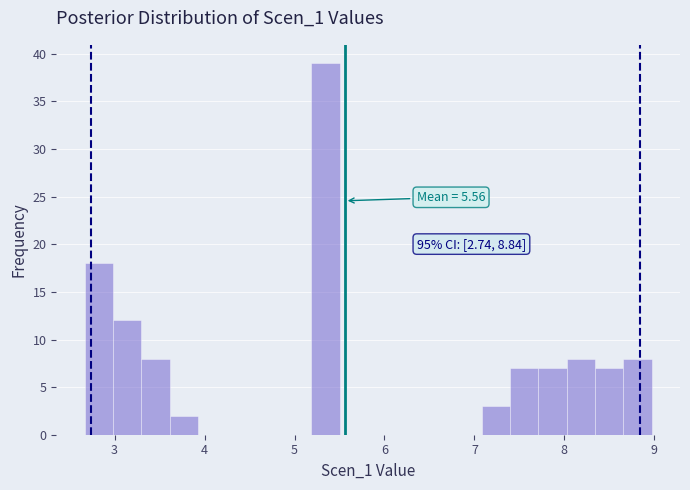

Read against the x-axis, roughly where is the centre of the tallest bar?

5.3